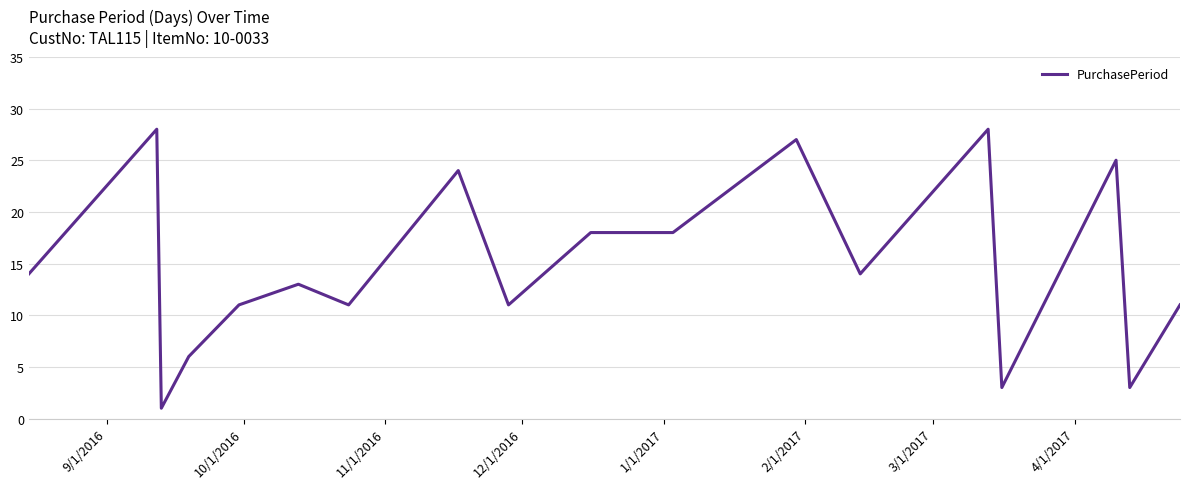

Does the chart have visible grid lines?

Yes